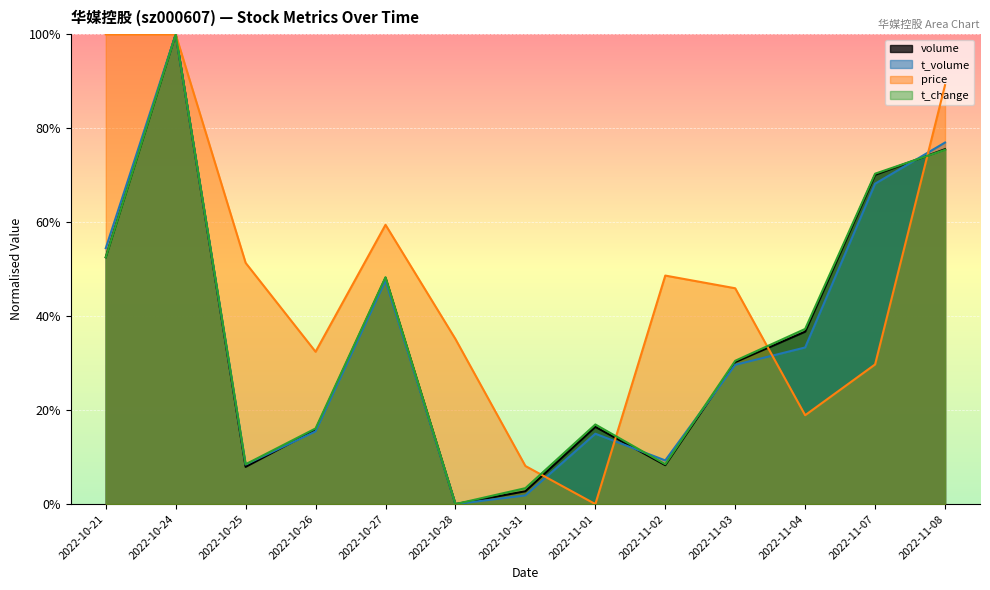

What is the label of the 2nd point from the left?

2022-10-24